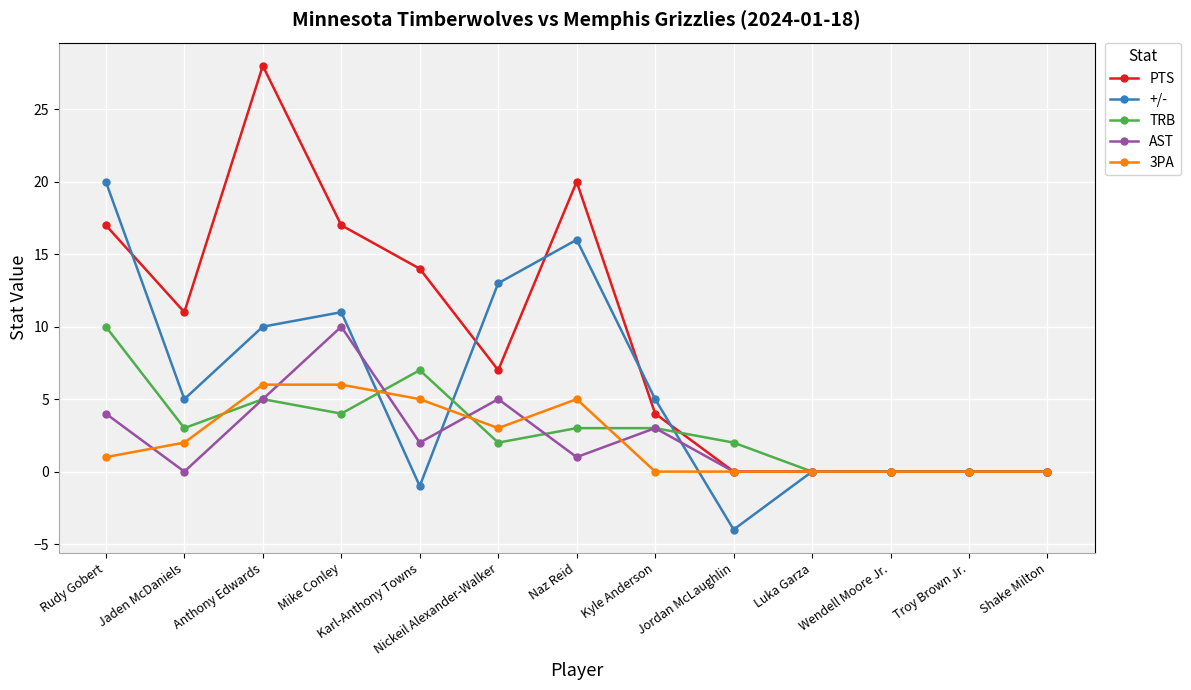

What is the difference between the highest and lowest values at Jordan McLaughlin?

6